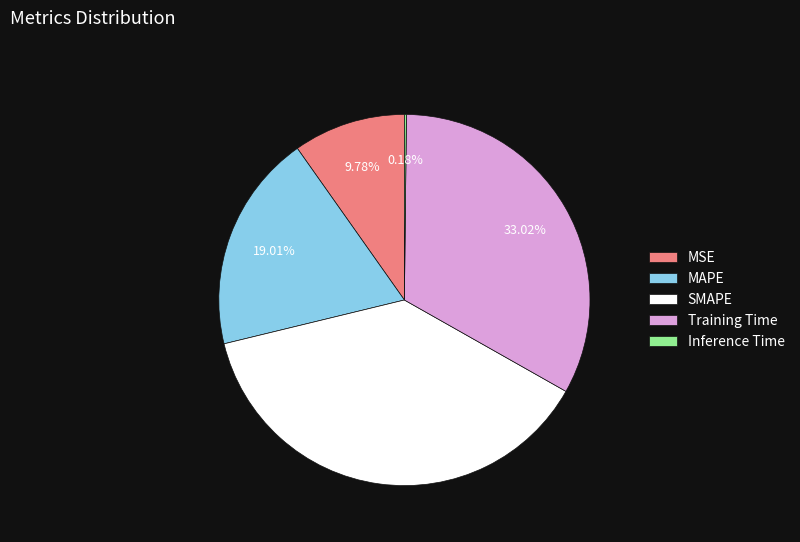

Is there any slice that represents more than half of the pie?

No